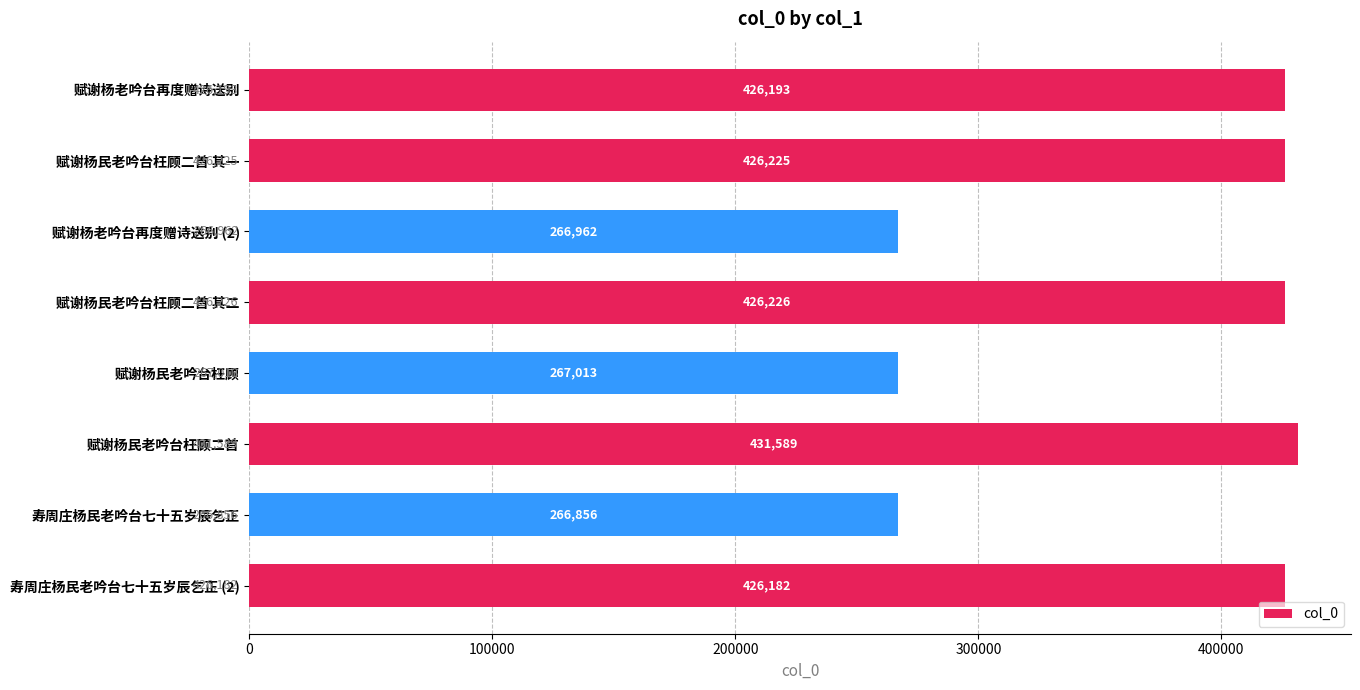

How many categories are shown in the chart?

8